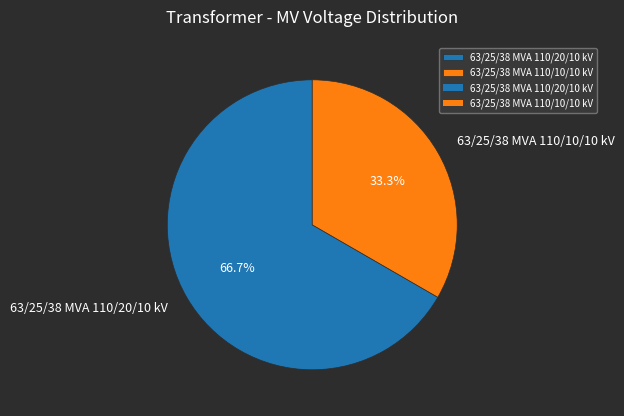

Which category has the smallest portion of the pie?

63/25/38 MVA 110/10/10 kV